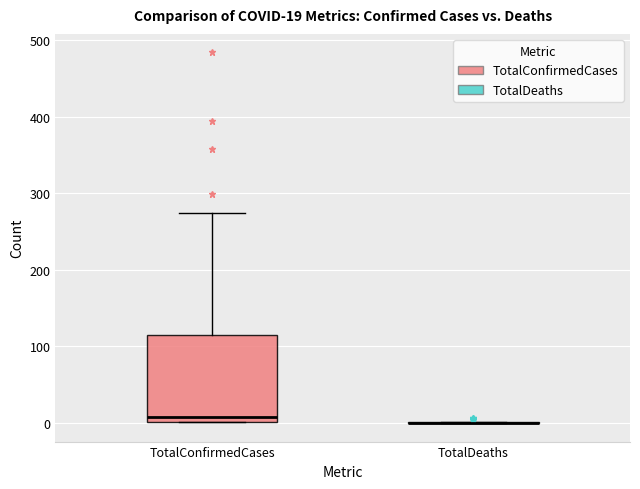

Which box is the tallest, from its lower edge to its upper edge?

TotalConfirmedCases